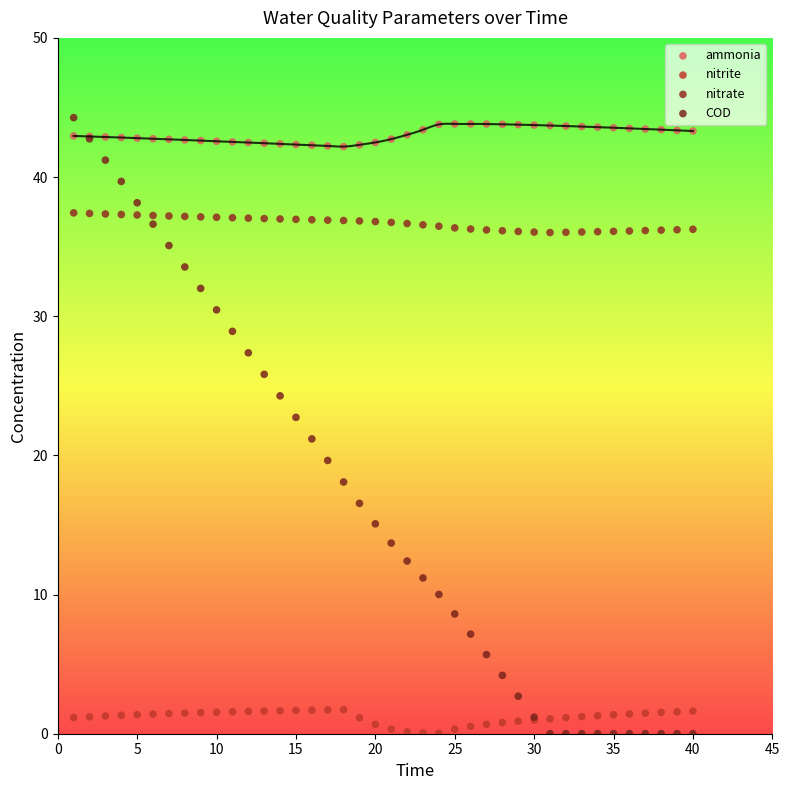

Which series has the largest Y range (max minus min)?

COD